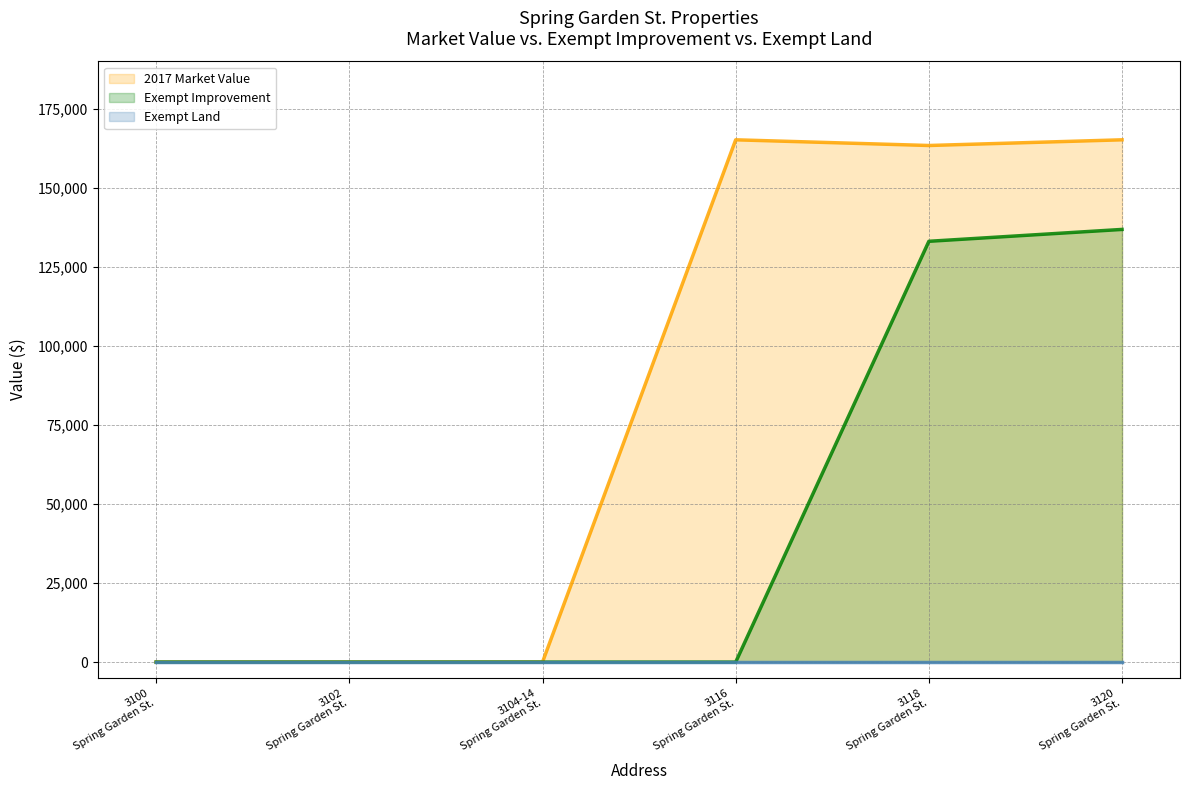

True or false: Exempt Land has more than 0 points higher than both neighbors.

False